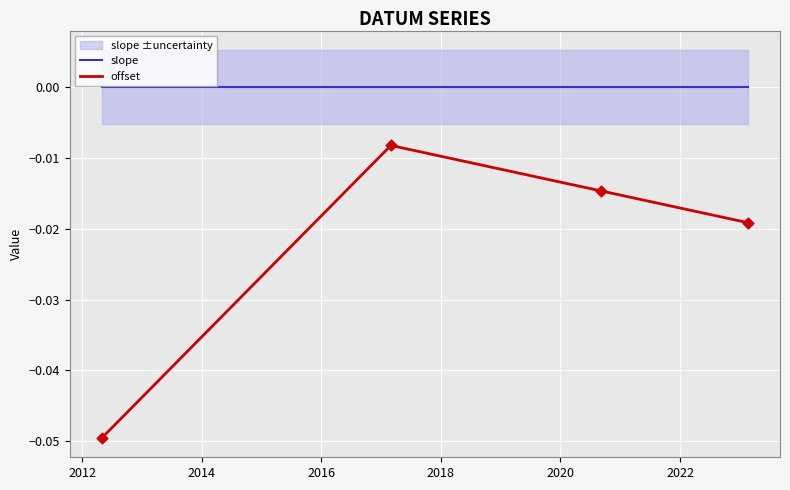

Which series reaches the maximum Y coordinate?

slope